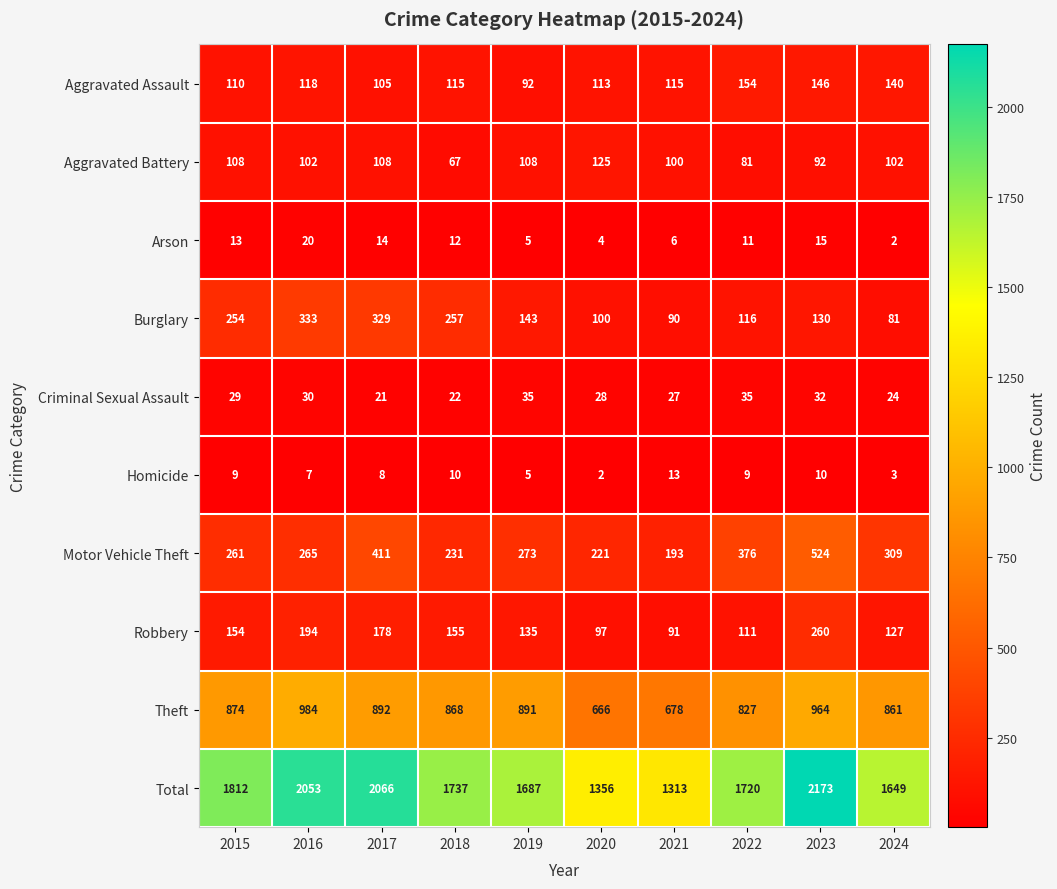

What is the approximate value of Theft at 2018, to the nearest 50?

850